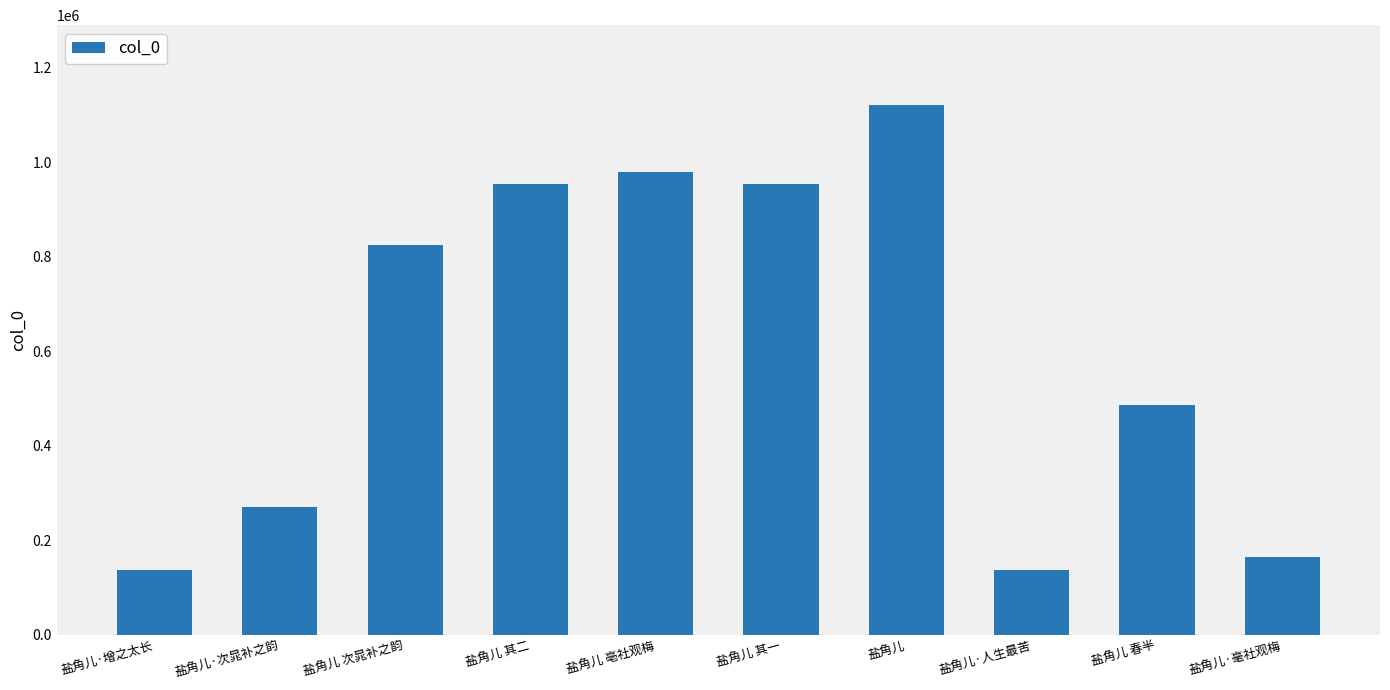

What is the change in value from 盐角儿 其一 to 盐角儿·人生最苦?

-816818